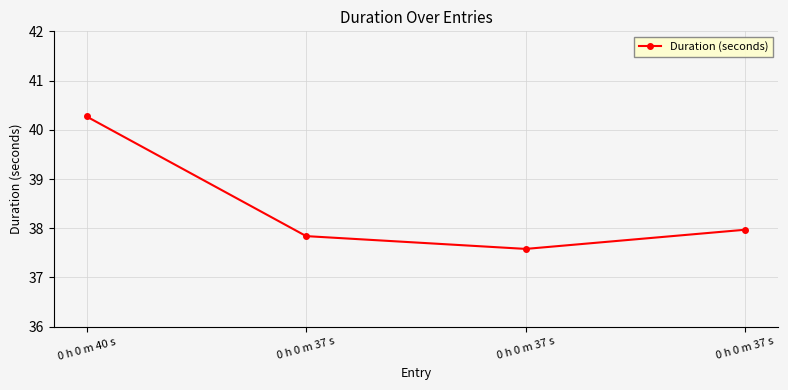

Reading left to right, what are all the values shown in this chart?

40.3	37.8	37.6	38.0